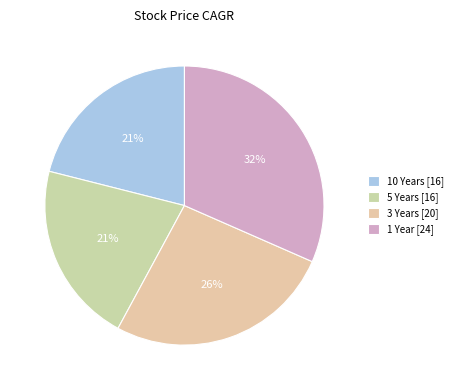

To the nearest percent, what is the difference between the 3 Years and 10 Years slice percentages?

5%